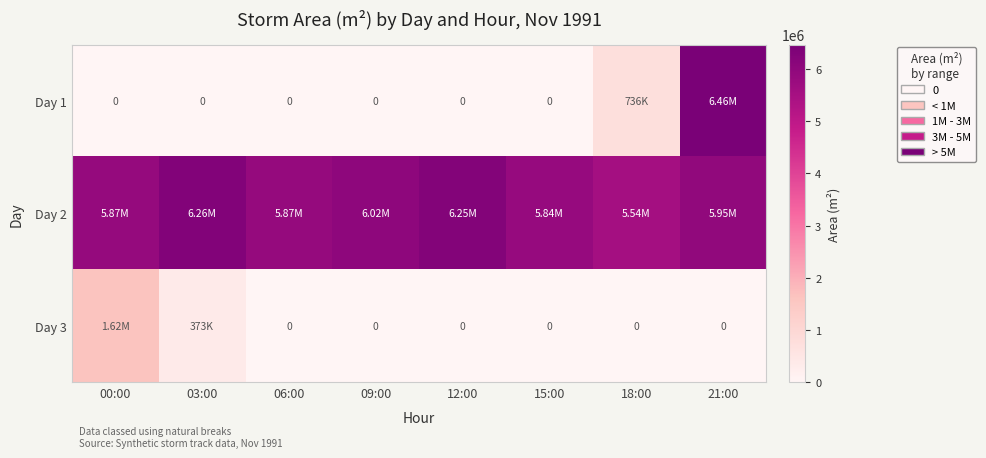

What is the difference between the second highest and second lowest values in the Day 1 series?

736875